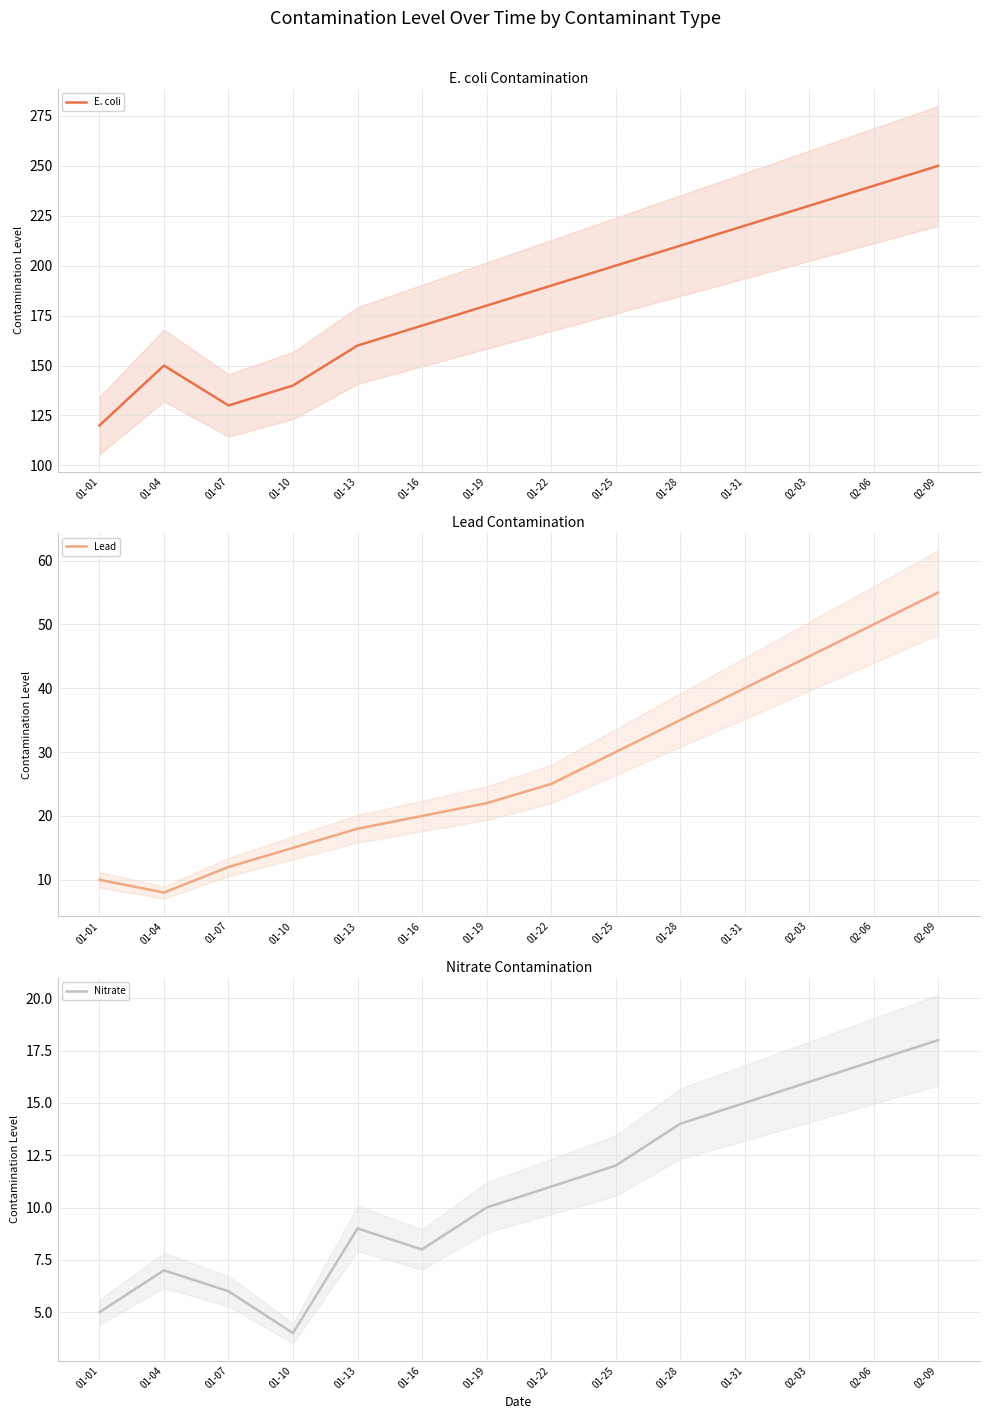

What is the total value across all series at 01-28?

259